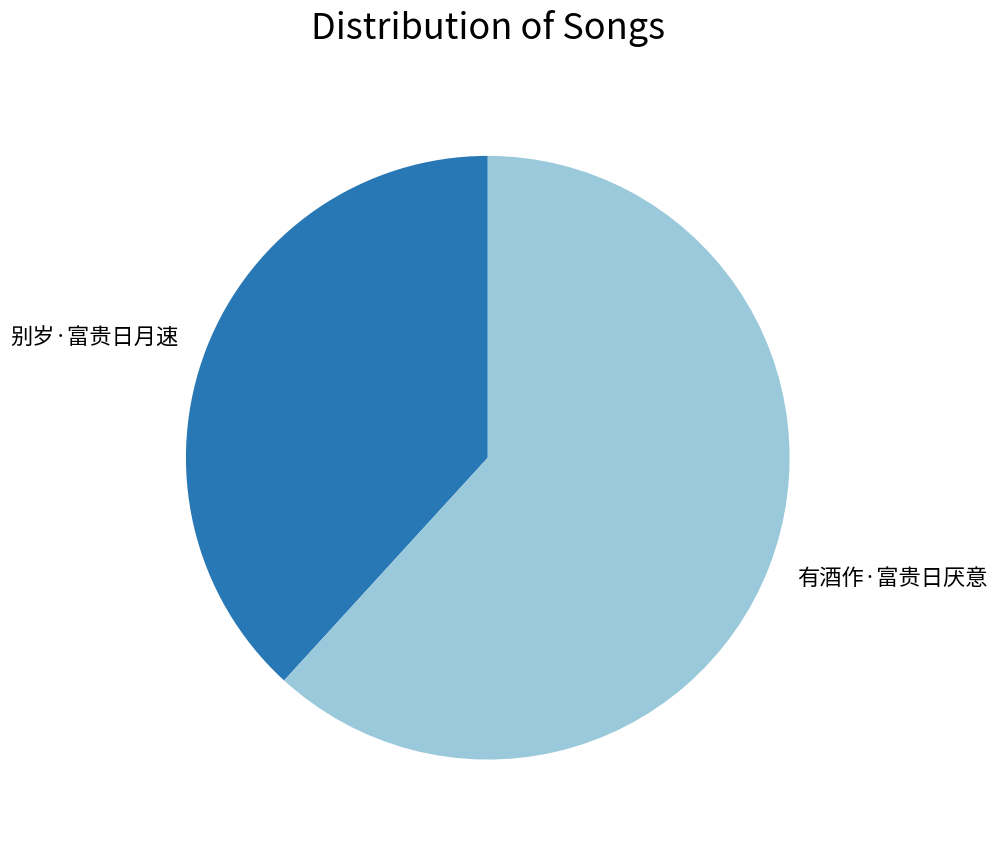

Do 别岁·富贵日月速 and 有酒作·富贵日厌意 together represent more than half of the pie?

Yes